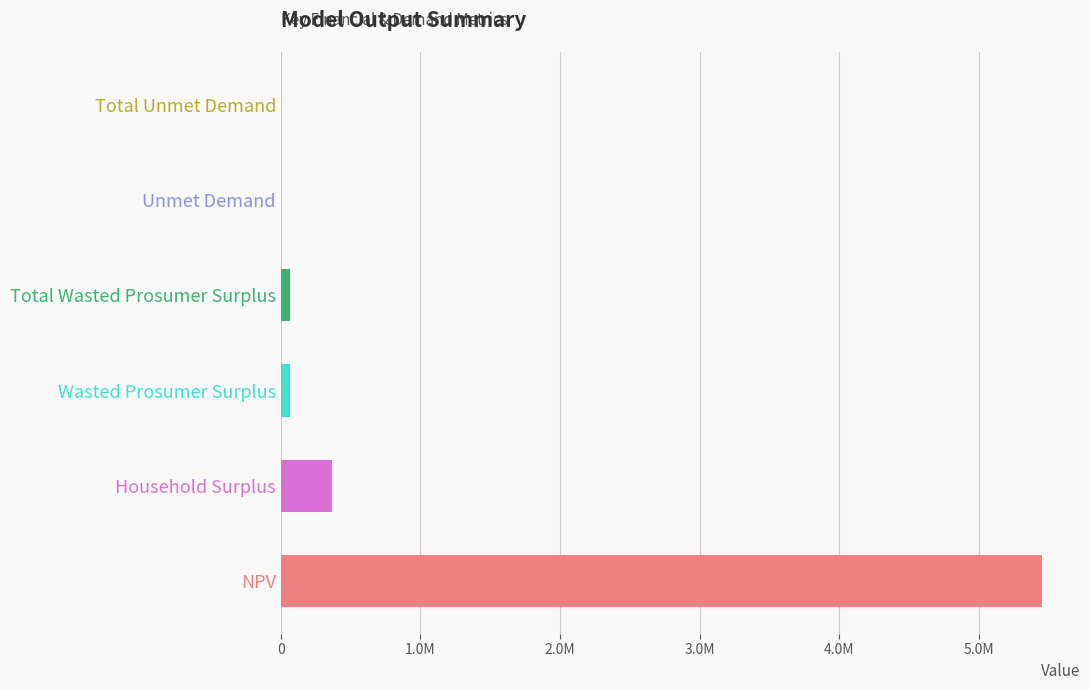

Rank the categories by value from highest to lowest.

NPV, Household Surplus, Wasted Prosumer Surplus, Total Wasted Prosumer Surplus, Unmet Demand, Total Unmet Demand